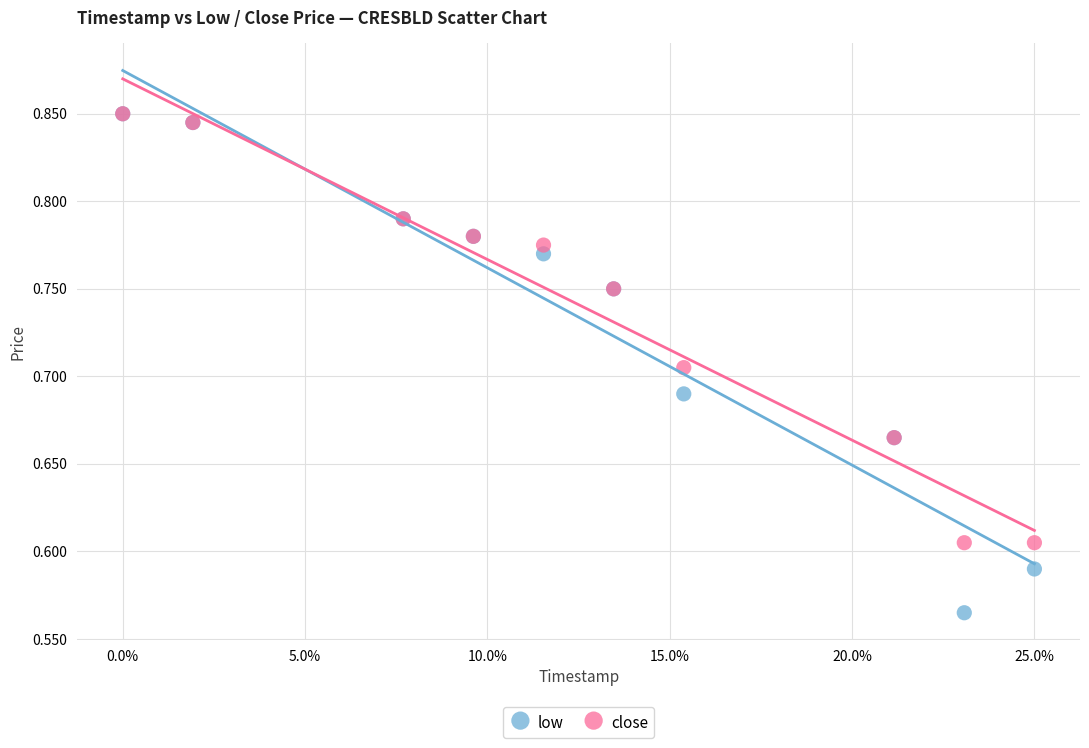

What are all the series names shown in the legend?

low, close